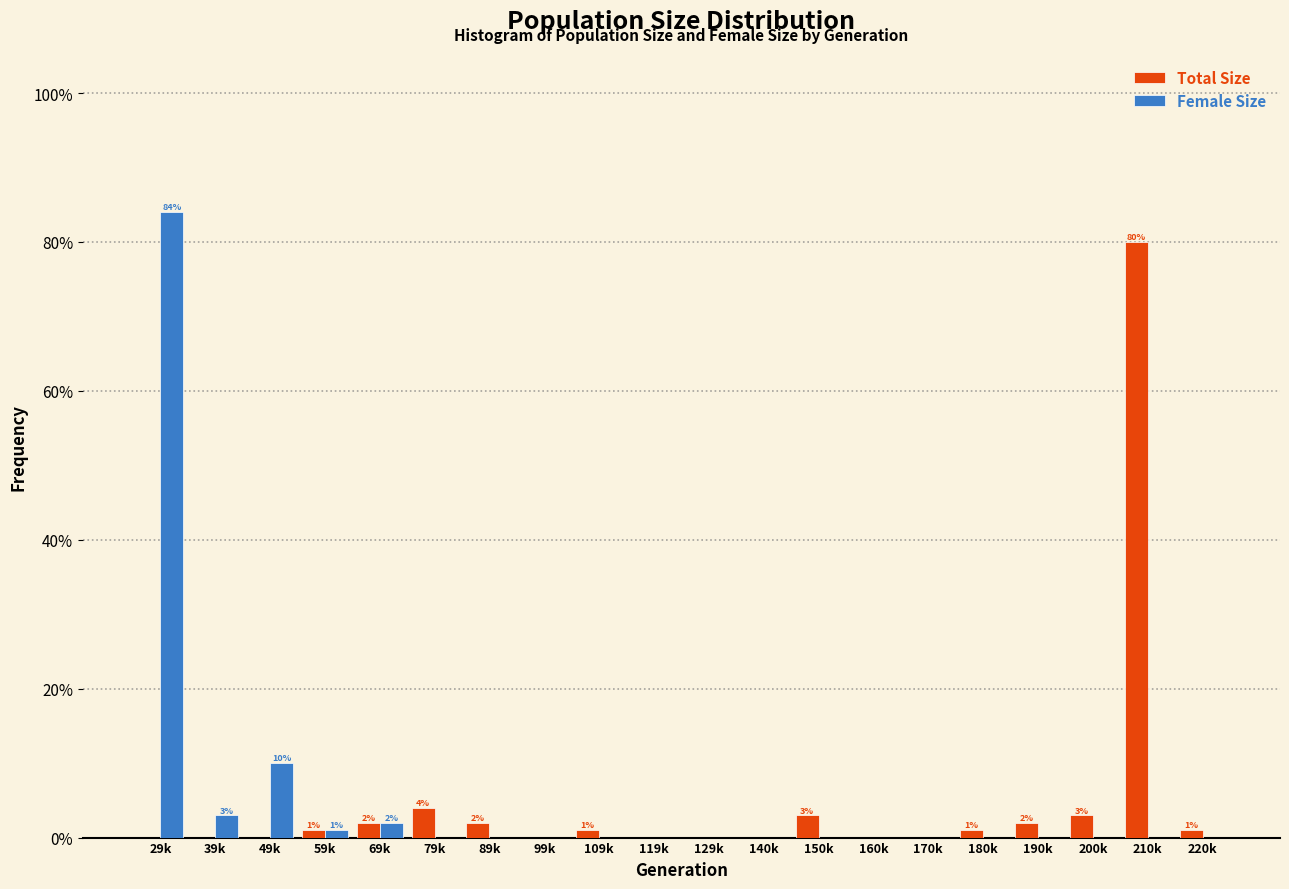

The value of Female Size at 210k is 0. True or false?

True